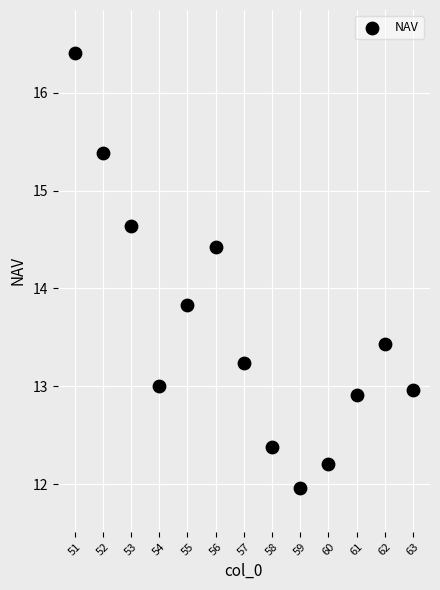

What Y value in the scatter plot is closest to 14?

13.8